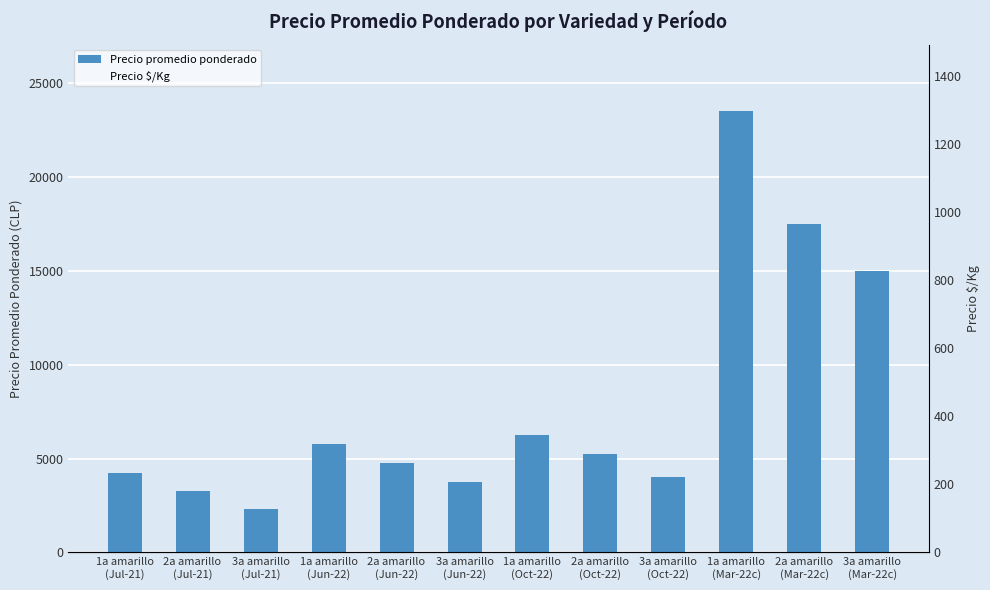

How many values in the Precio promedio ponderado series are below 5250?

6